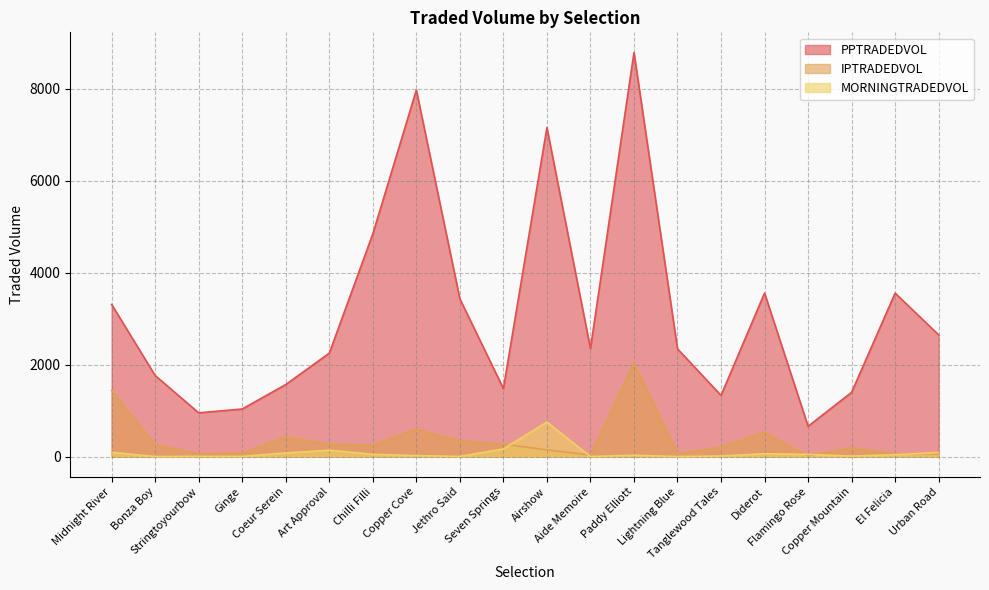

True or false: PPTRADEDVOL has a value of 7975.6 at Copper Cove.

True